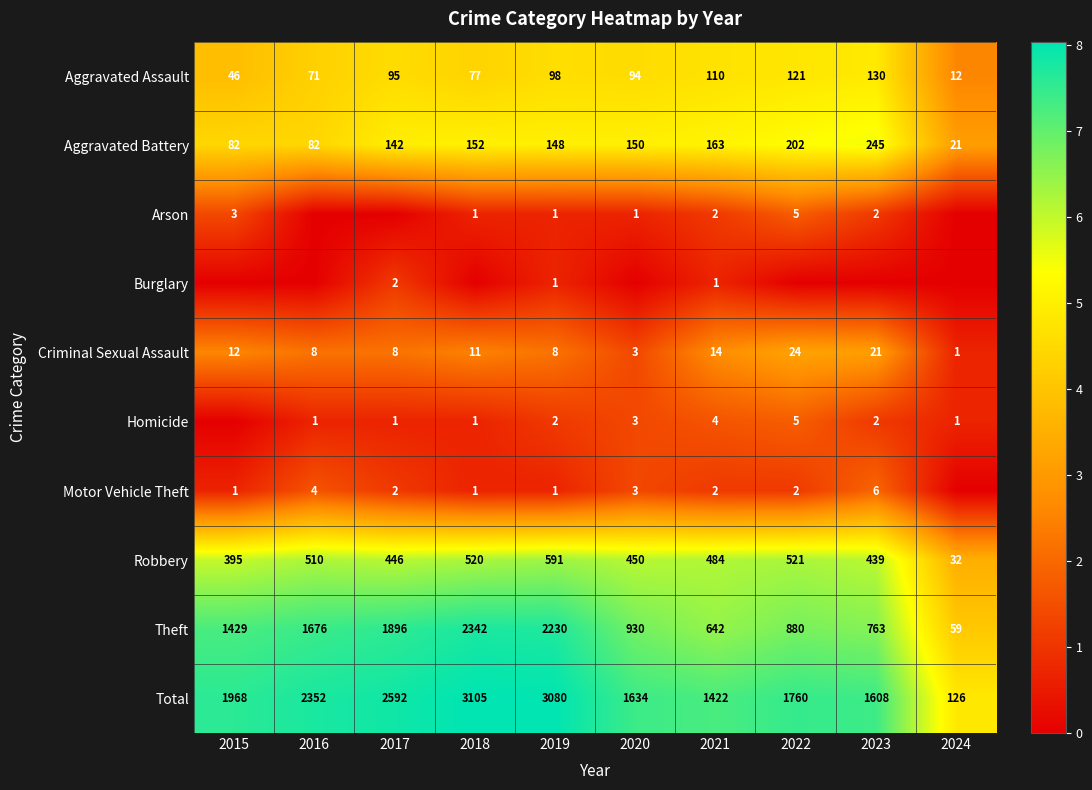

What is the sum of the Criminal Sexual Assault values at 2018 and 2024?

12